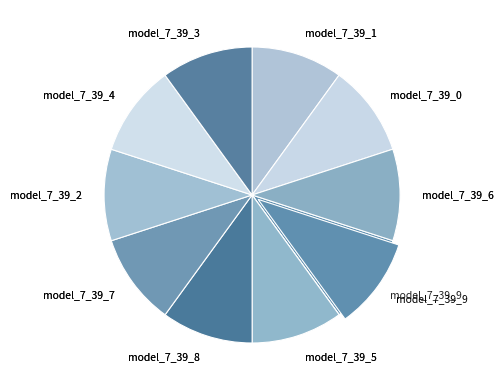

Which has a higher value, model_7_39_6 or model_7_39_3?

model_7_39_6